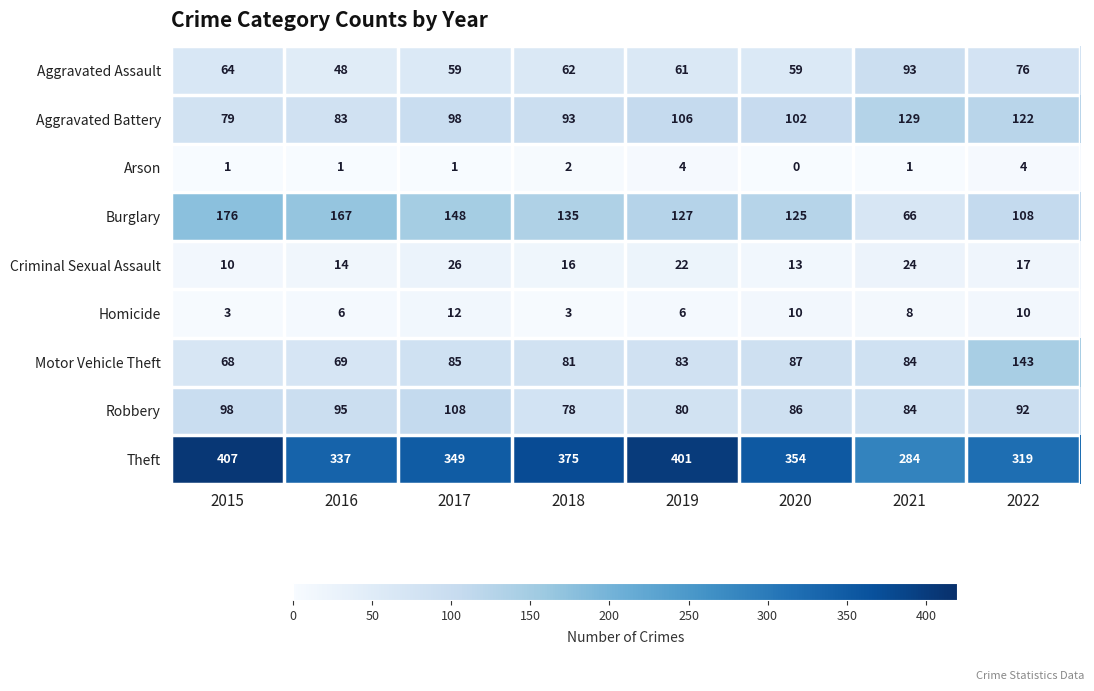

Which series has the largest total across all categories?

Theft